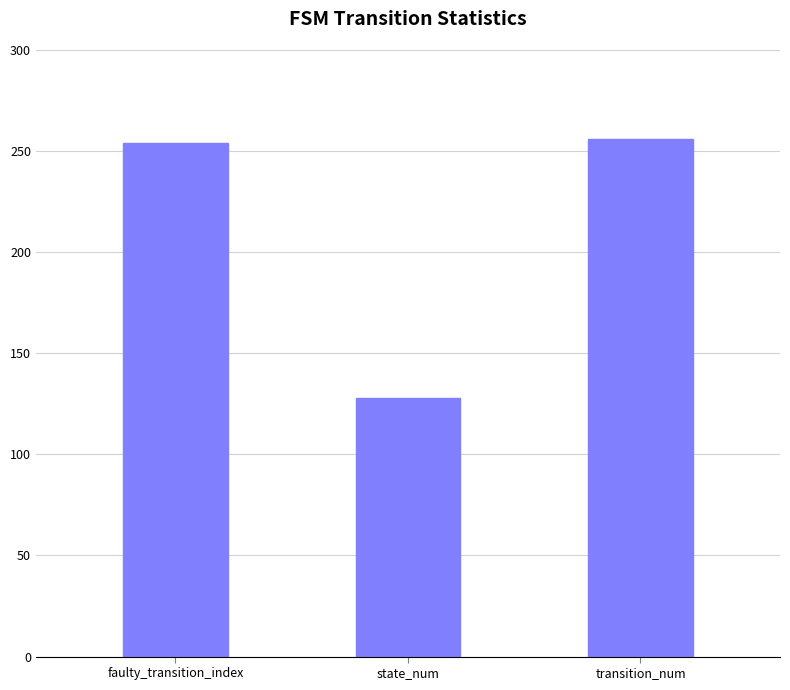

True or false: the data shows 356 at transition_num.

False